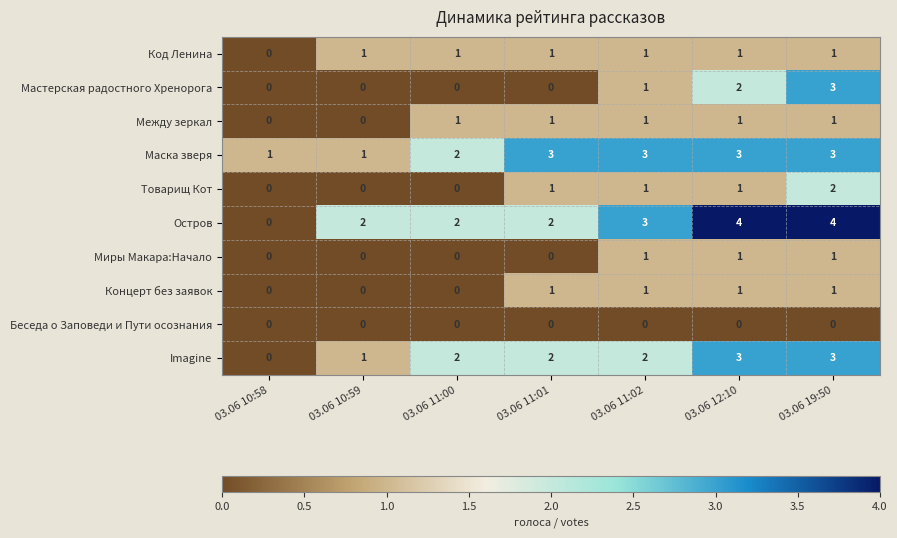

What is the maximum value shown in the chart?

4